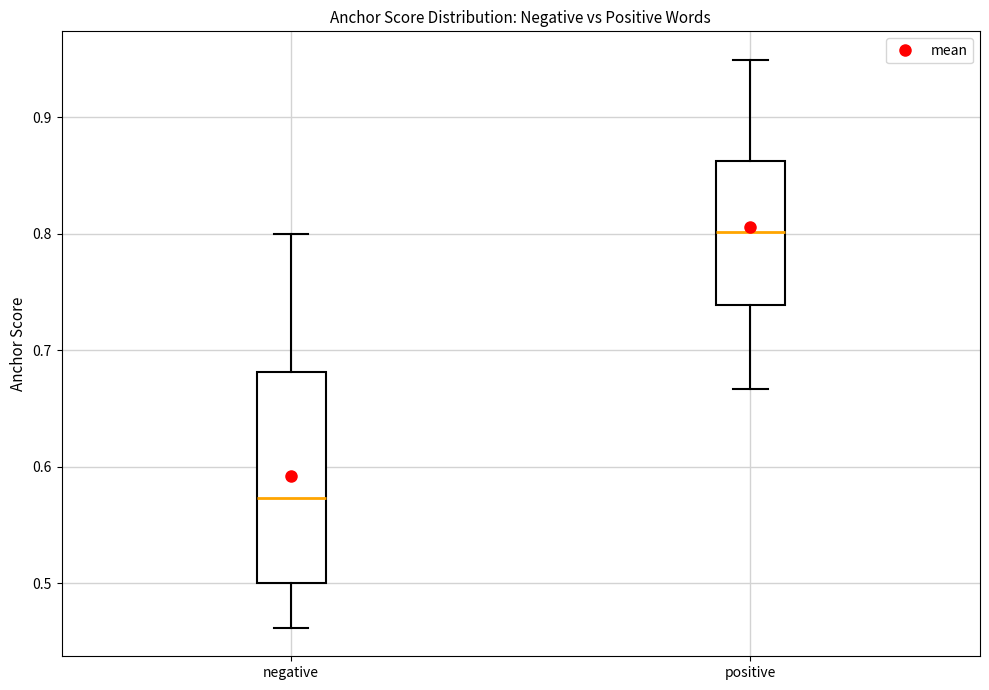

Reading left to right, transcribe this box plot: for each box, give where its median line is, the range the box spans, and where its two whiskers end, as read against the y-axis. The values are not printed on the chart, so give them approximately, as read against the axis.

negative: median 0.57, box 0.50 to 0.68, whiskers 0.46 to 0.80
positive: median 0.80, box 0.74 to 0.86, whiskers 0.67 to 0.95